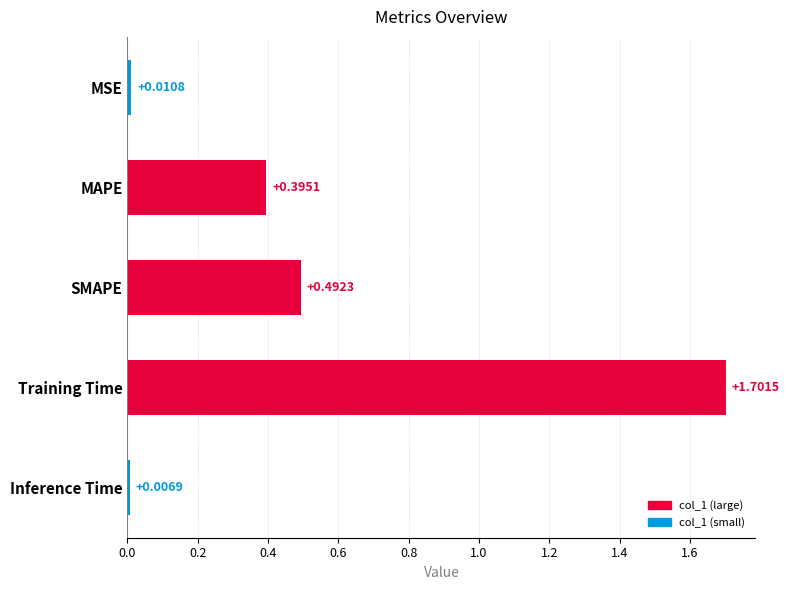

How many data points does each series have?

5